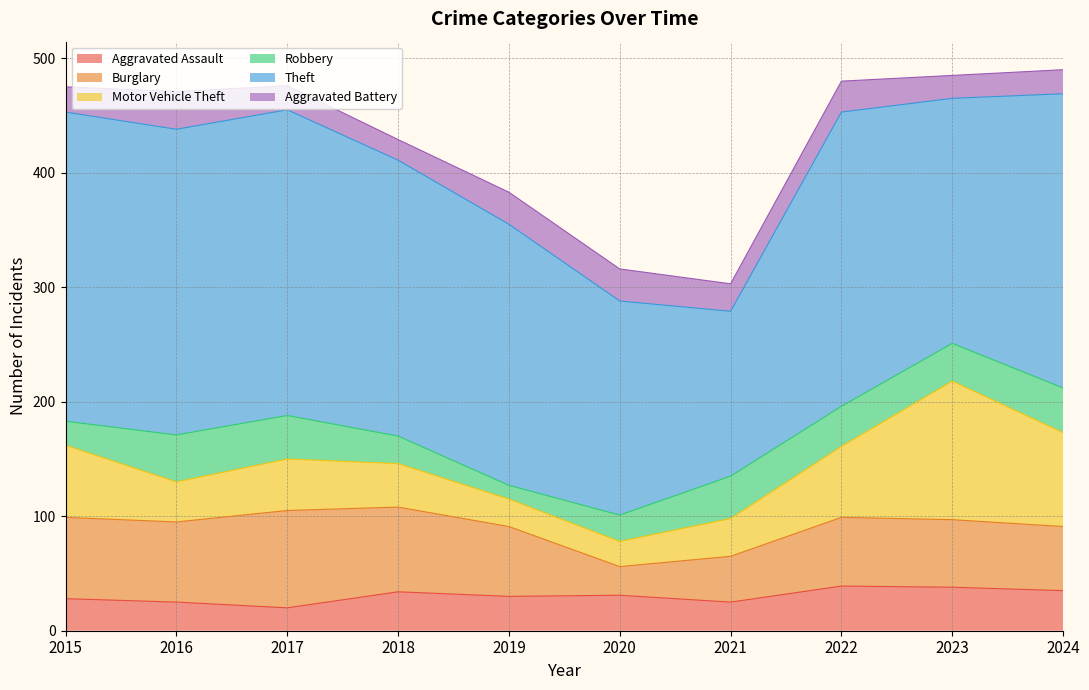

The Burglary series shows 54 at 2017. True or false?

False